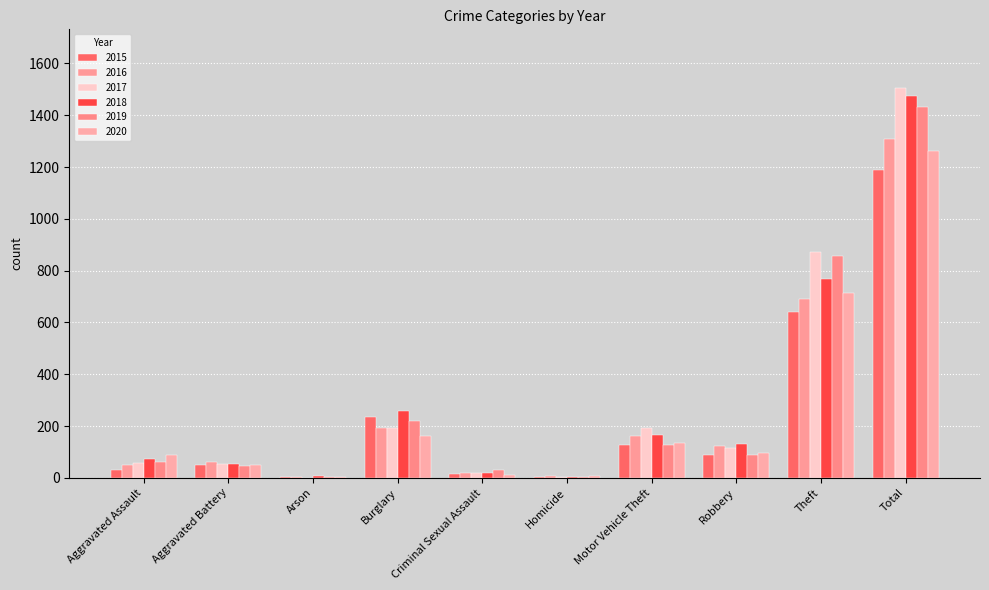

What is the total value across all series at Homicide?

28